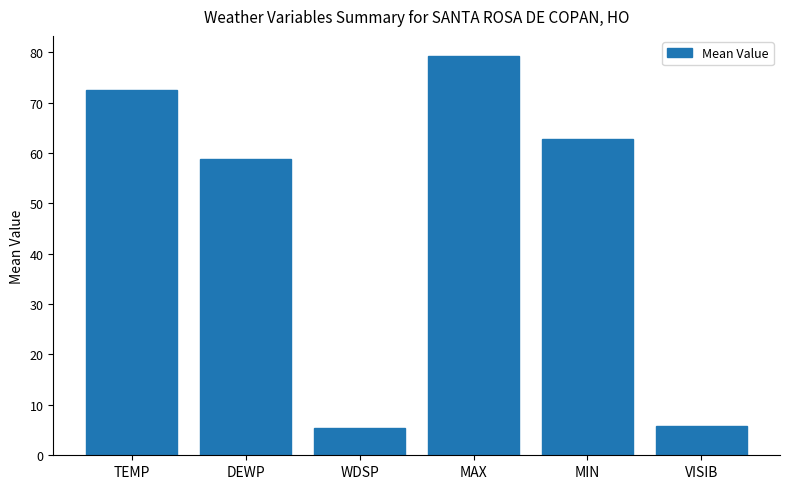

True or false: the data shows 9.4 at VISIB.

False